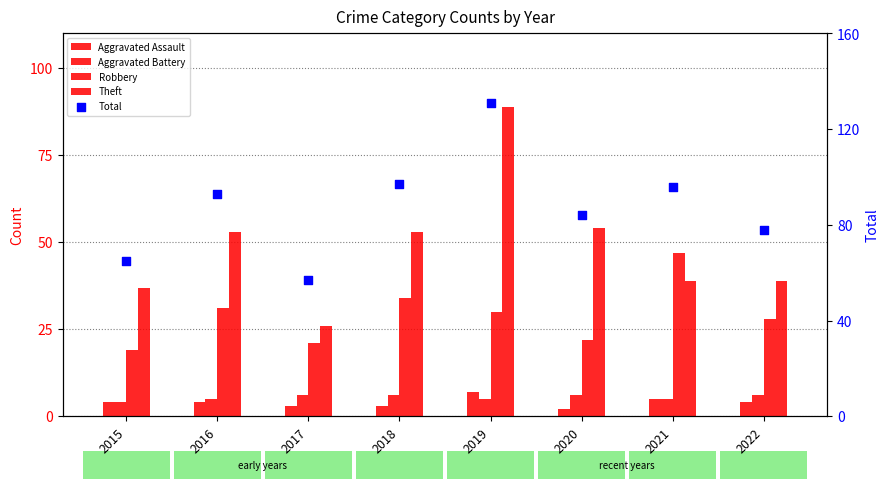

Which series contains the lowest Y value?

Aggravated Assault